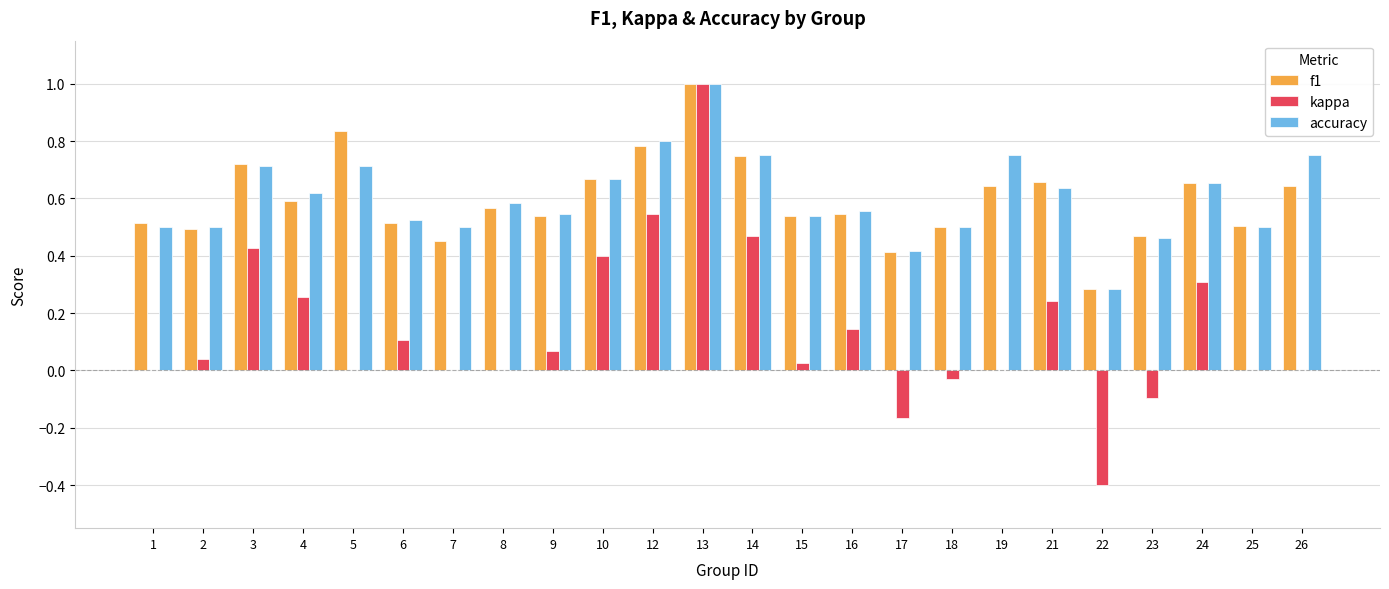

Are the bars grouped side by side (vs. stacked)?

Yes